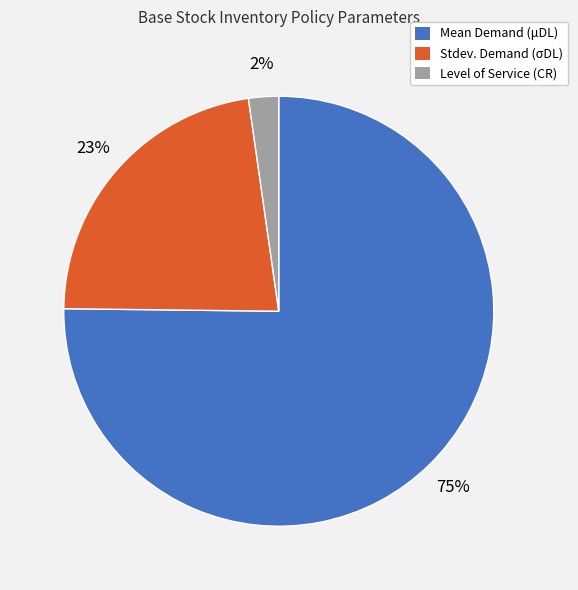

Which slice is the largest?

Mean Demand (μDL)